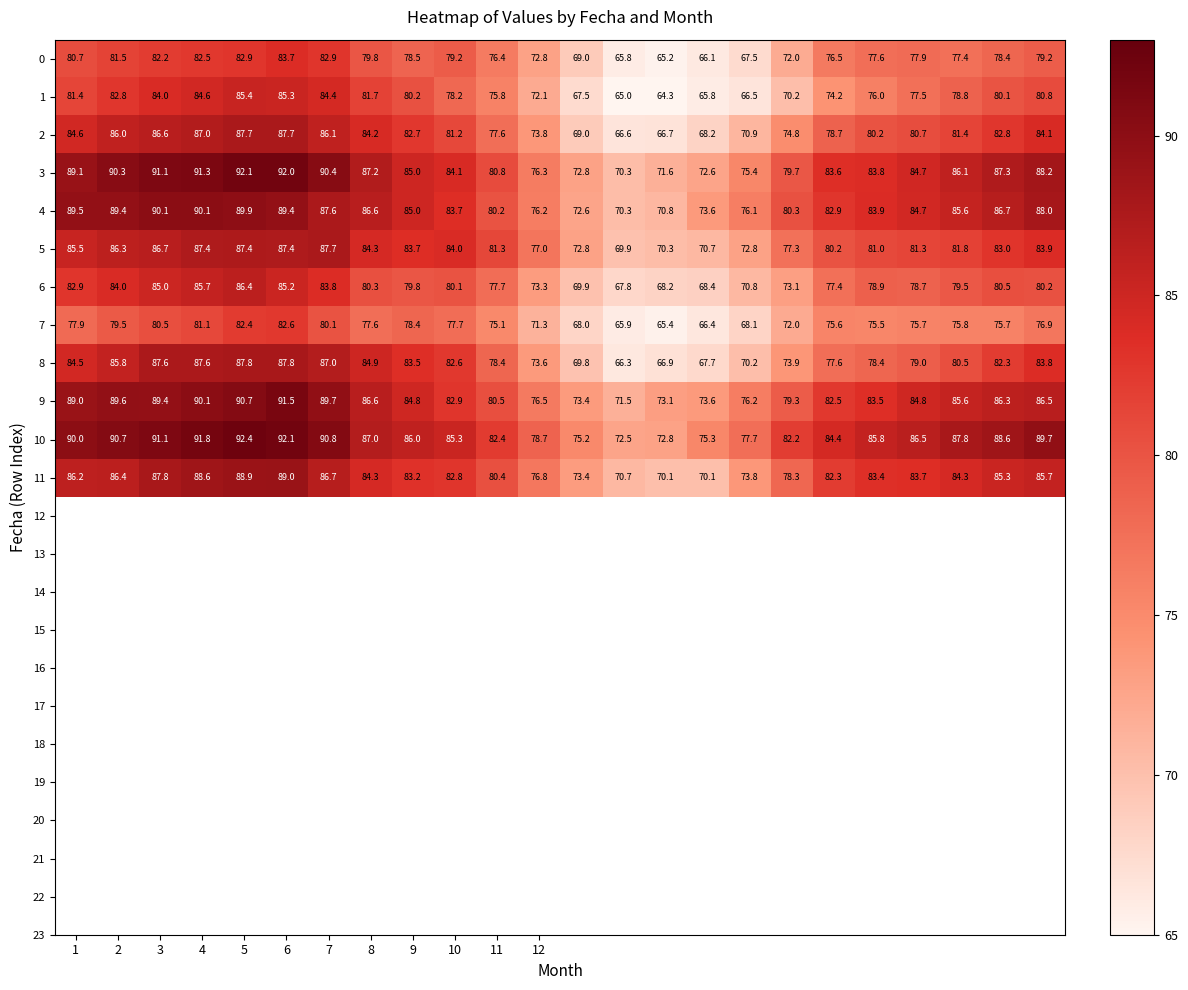

What is the difference between the maximum and minimum values in the 0 series?

18.5